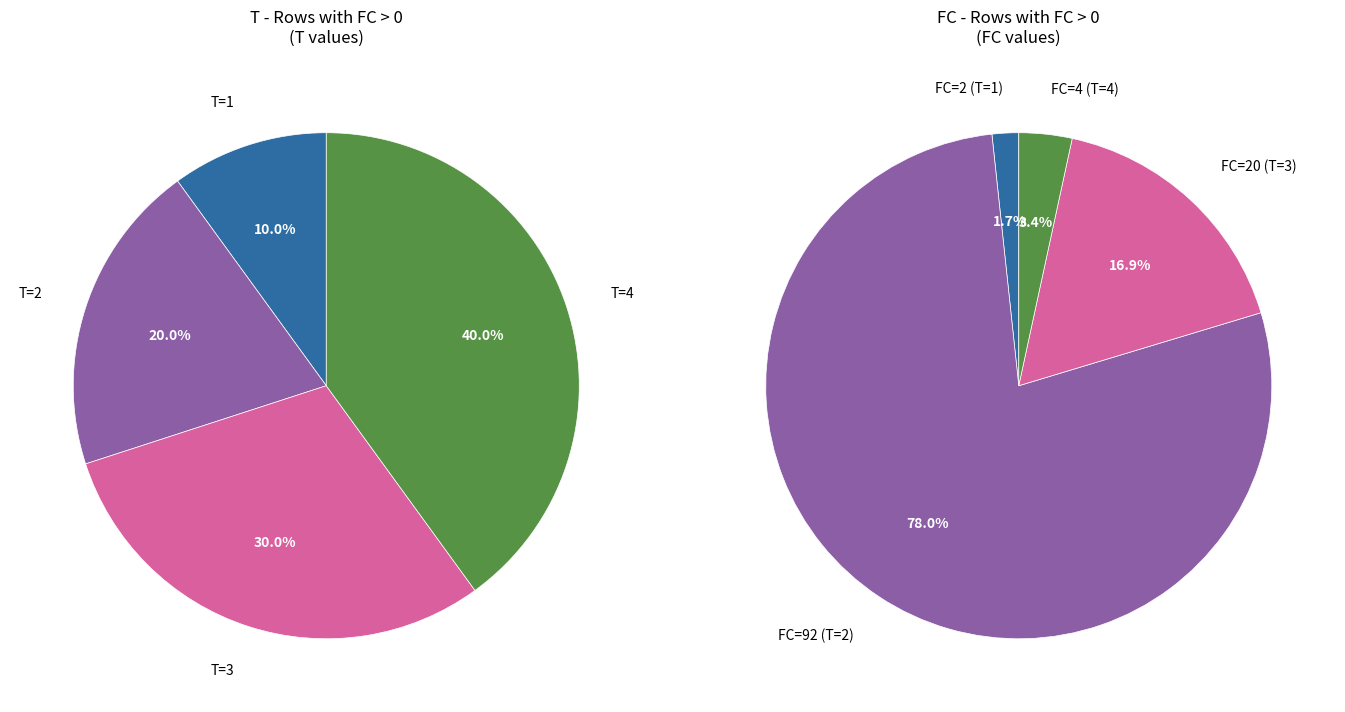

Count the number of slices in the pie.

4